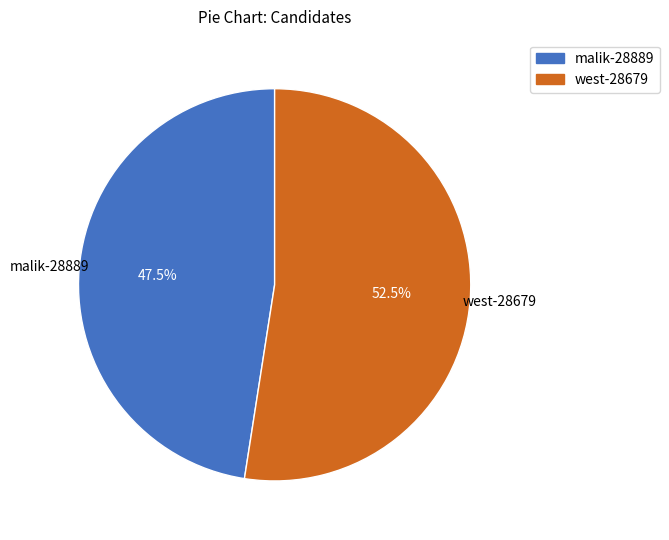

How many slices are in this pie chart?

2